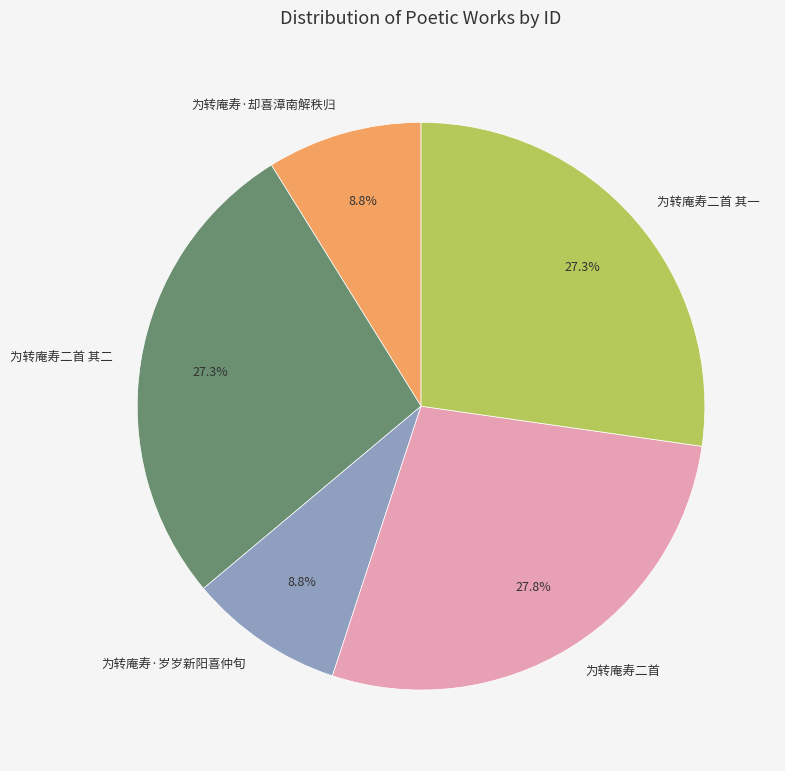

Is there any slice that represents more than half of the pie?

No